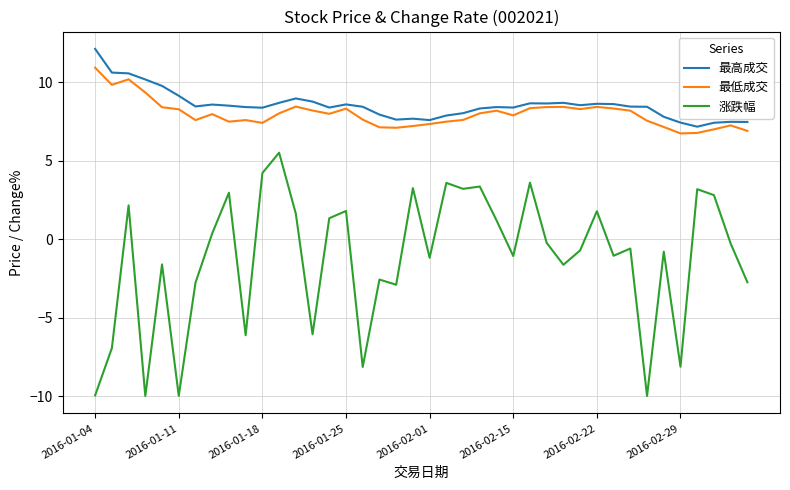

Which series has the widest spread of values?

涨跌幅